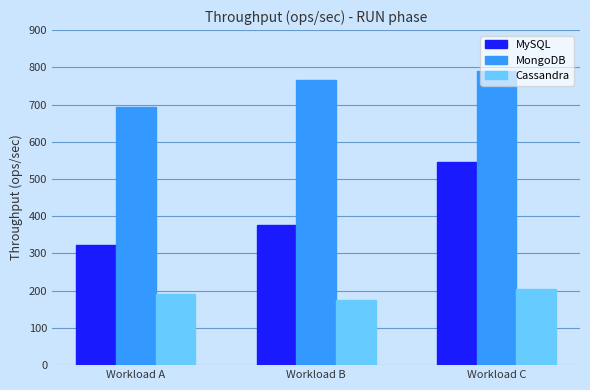

Which series has the largest range (max minus min)?

MySQL